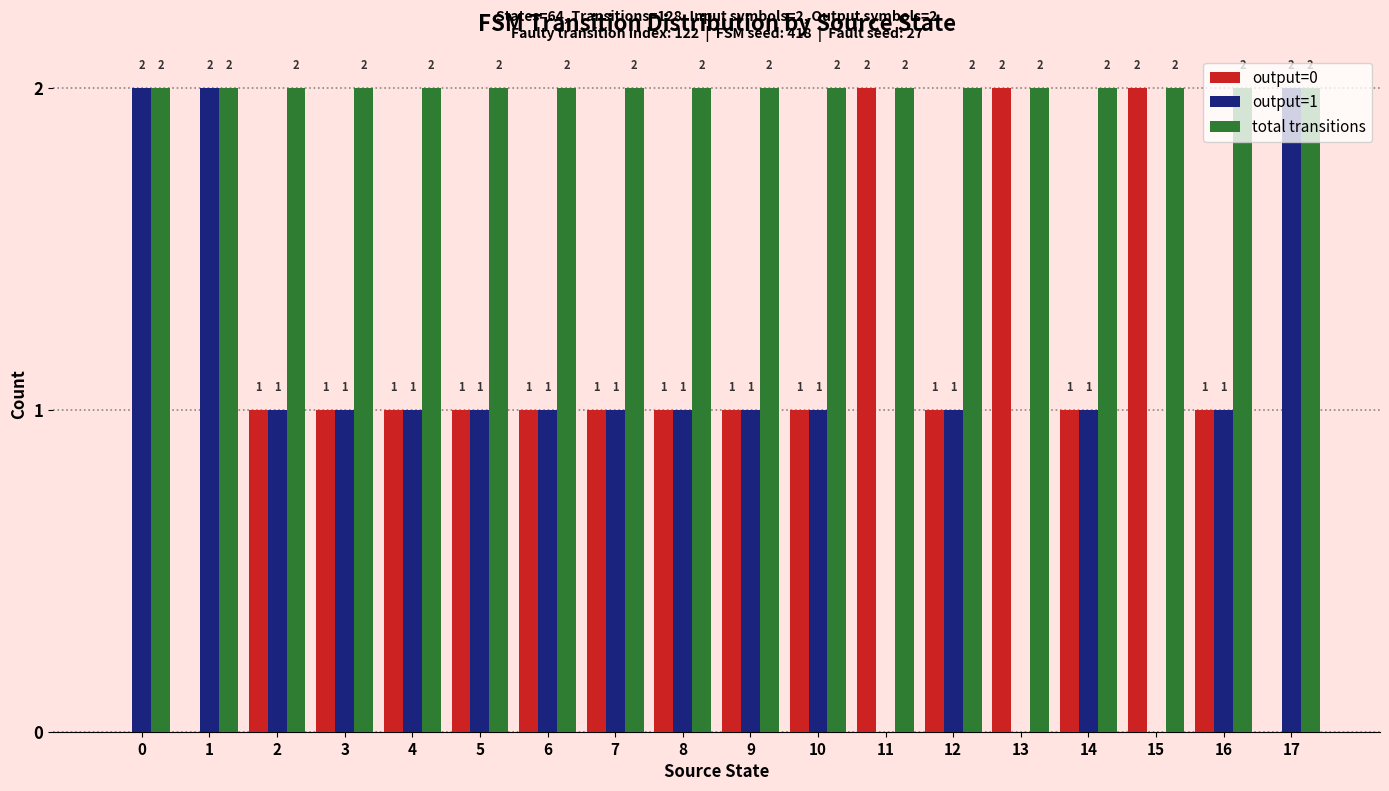

The total transitions series shows 2 at 13. True or false?

True